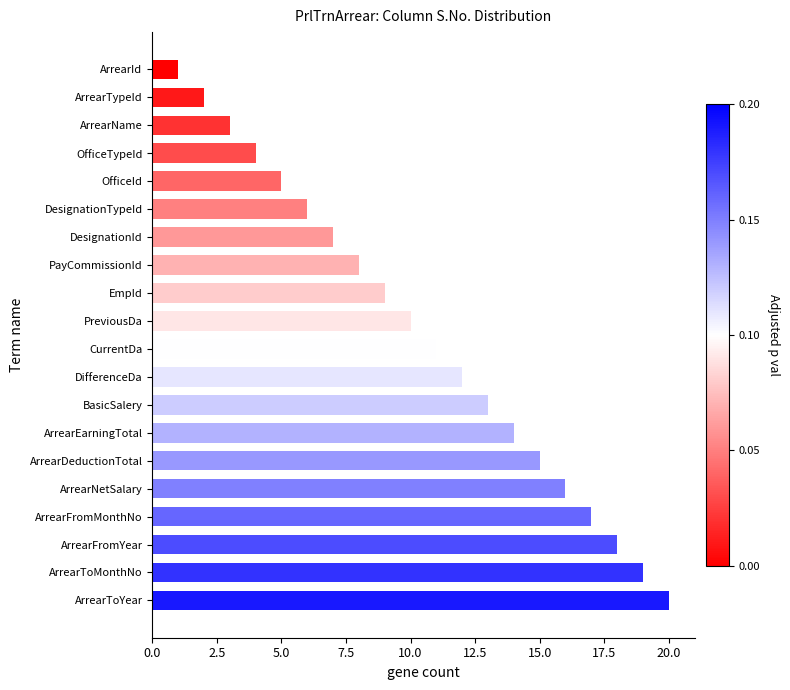

At which label is the value closest to 10?

PreviousDa